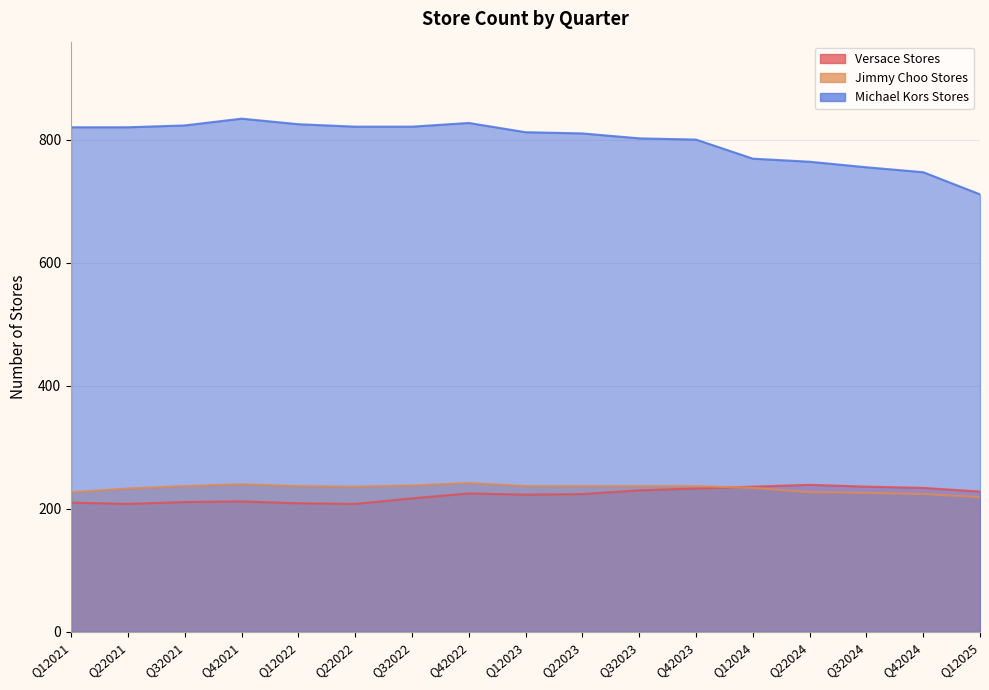

What is the sum of the Jimmy Choo Stores values at Q32022 and Q22023?

475